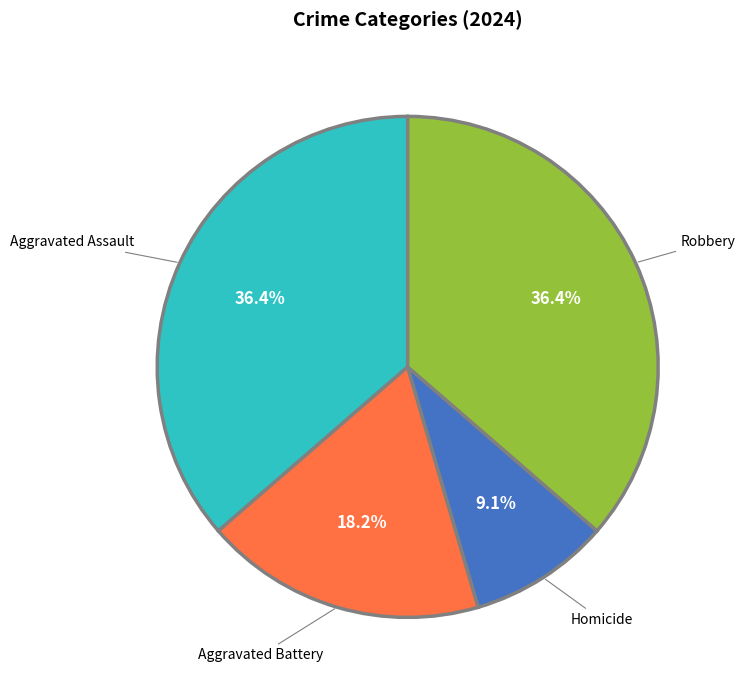

To the nearest percent, what is the difference between the largest and smallest slice percentages?

27%